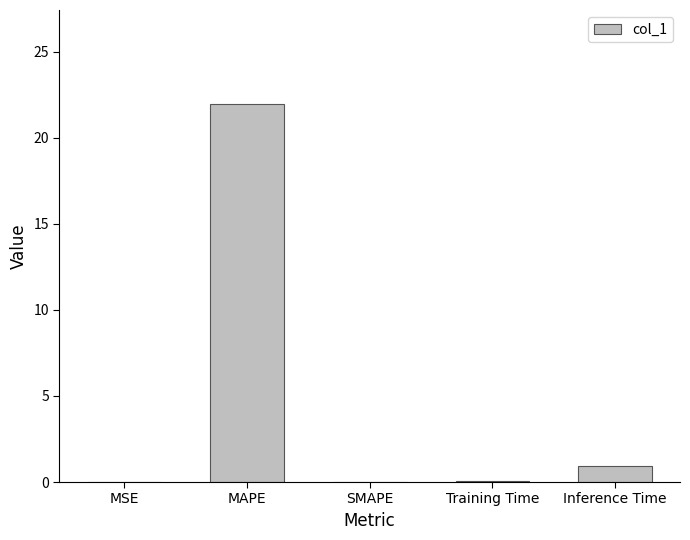

At which label is the value closest to 10?

Inference Time